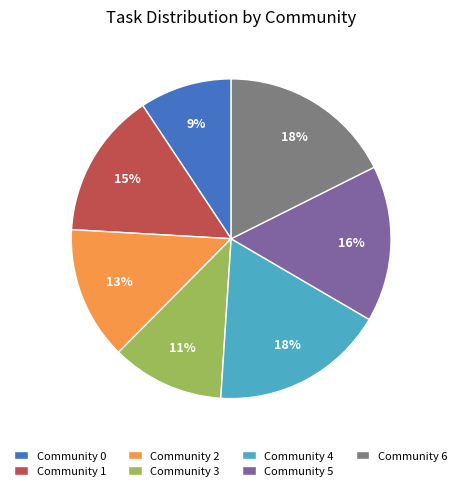

Does Community 4 represent more than half of the total?

No